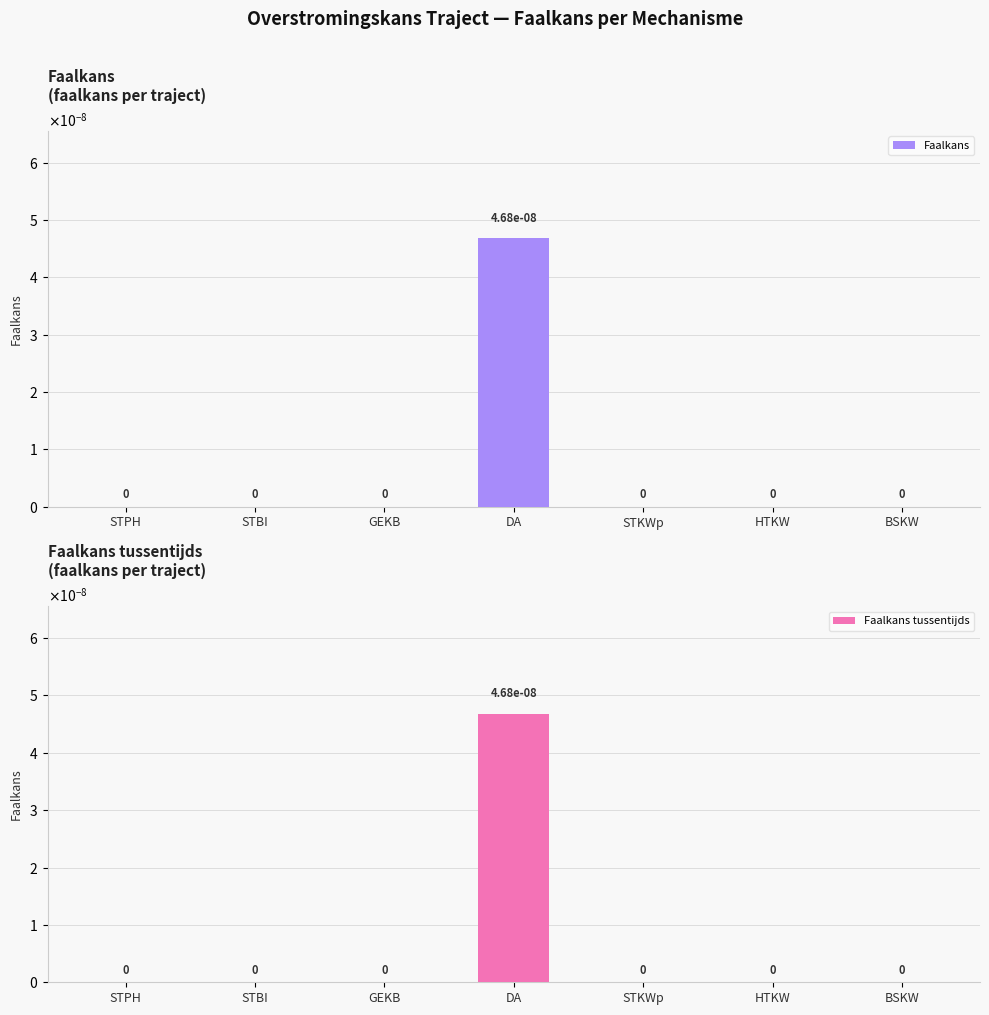

Rank the categories by Faalkans tussentijds value from highest to lowest.

DA, STPH, STBI, GEKB, STKWp, HTKW, BSKW